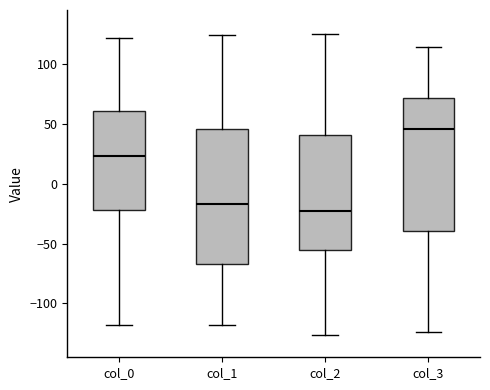

Where does the upper whisker of the box for col_1 end on the y-axis? The values are not printed on the chart, so give them approximately, as read against the axis.

125